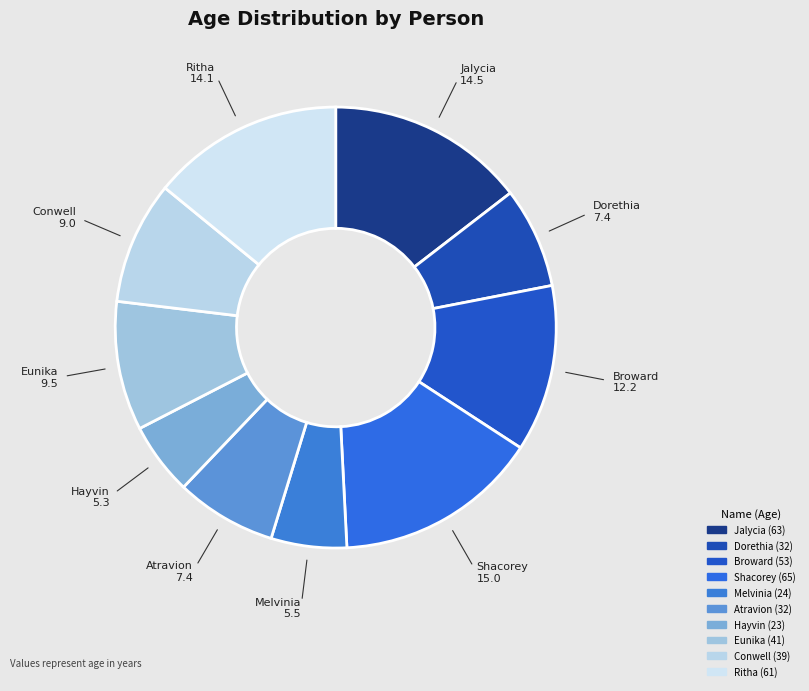

Do Hayvin and Shacorey together represent more than half of the pie?

No